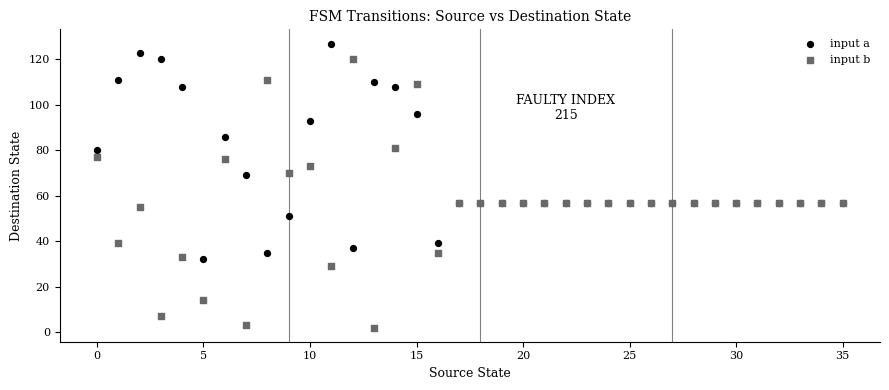

Which series reaches the minimum Y coordinate?

input b